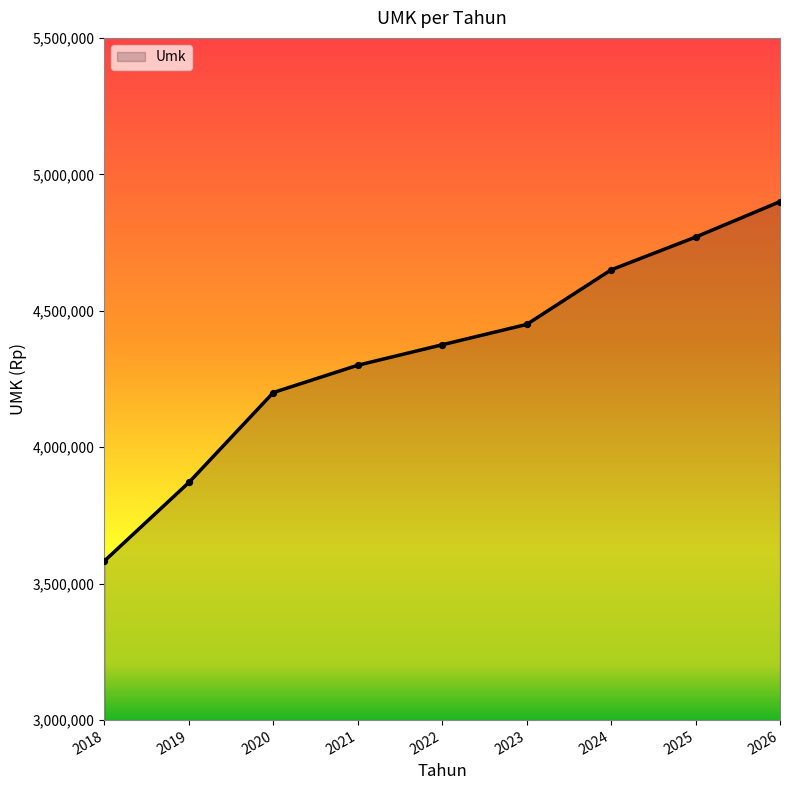

Which has a higher value, 2024 or 2020?

2024